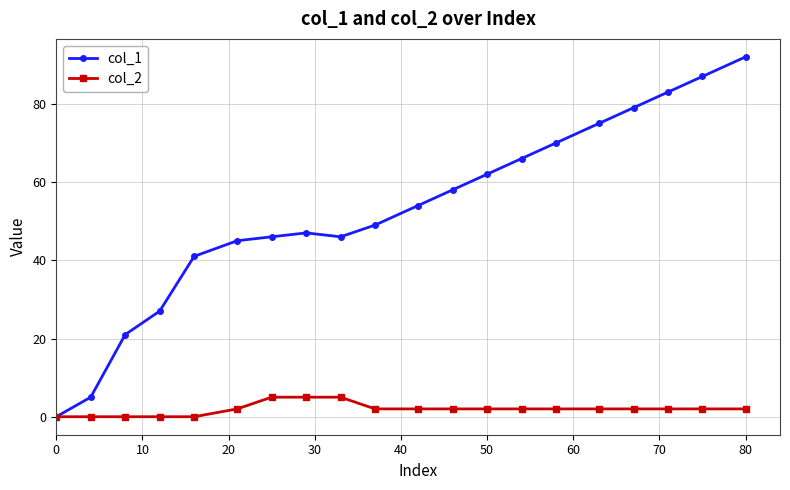

Which series has the largest total across all categories?

col_1